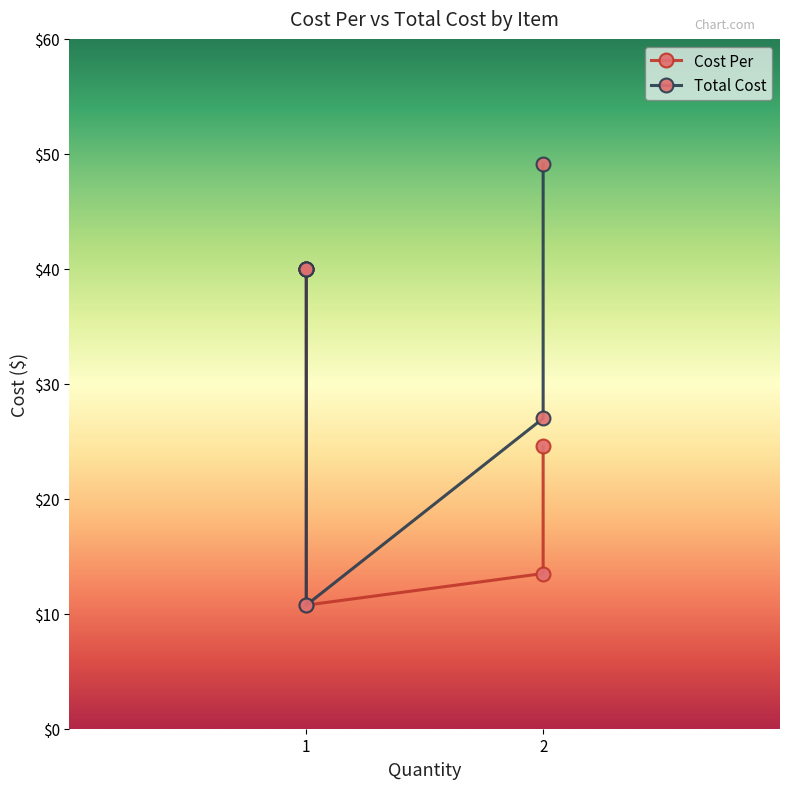

What is the sum of all Cost Per values?

168.8